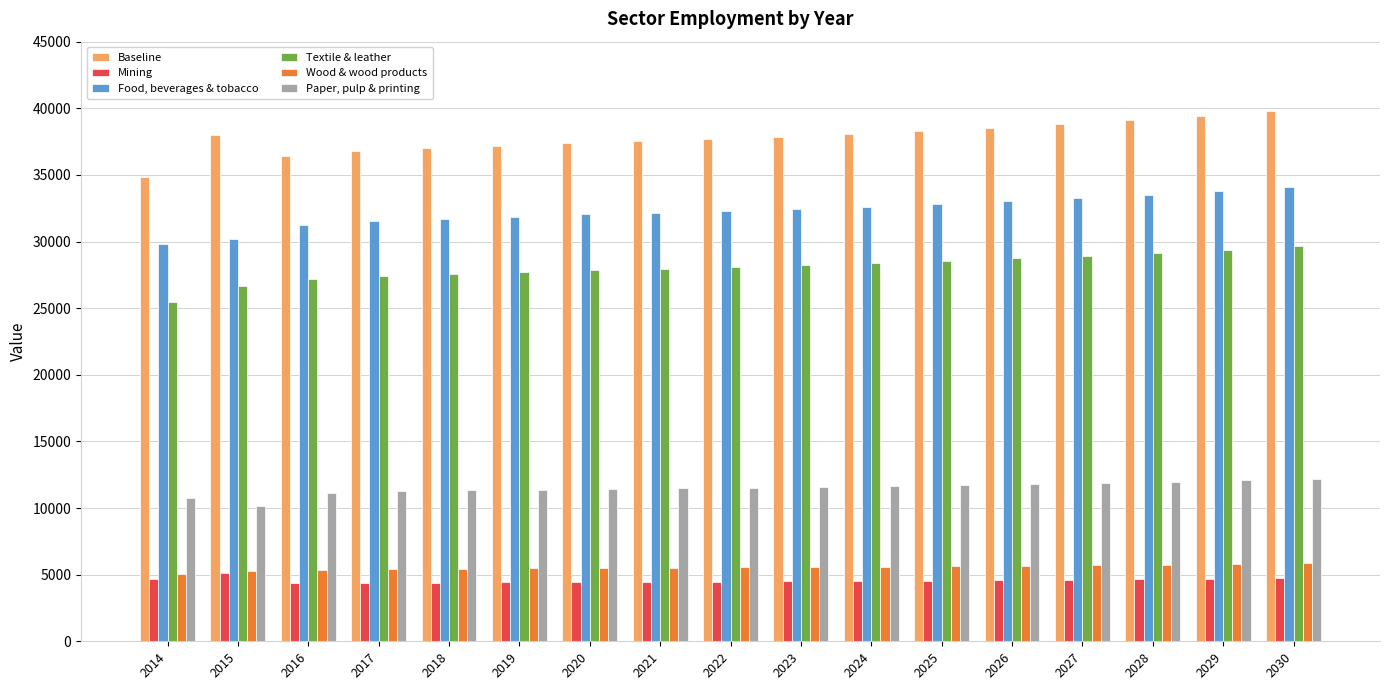

What are all the series names shown in the legend?

Baseline, Mining, Food, beverages & tobacco, Textile & leather, Wood & wood products, Paper, pulp & printing